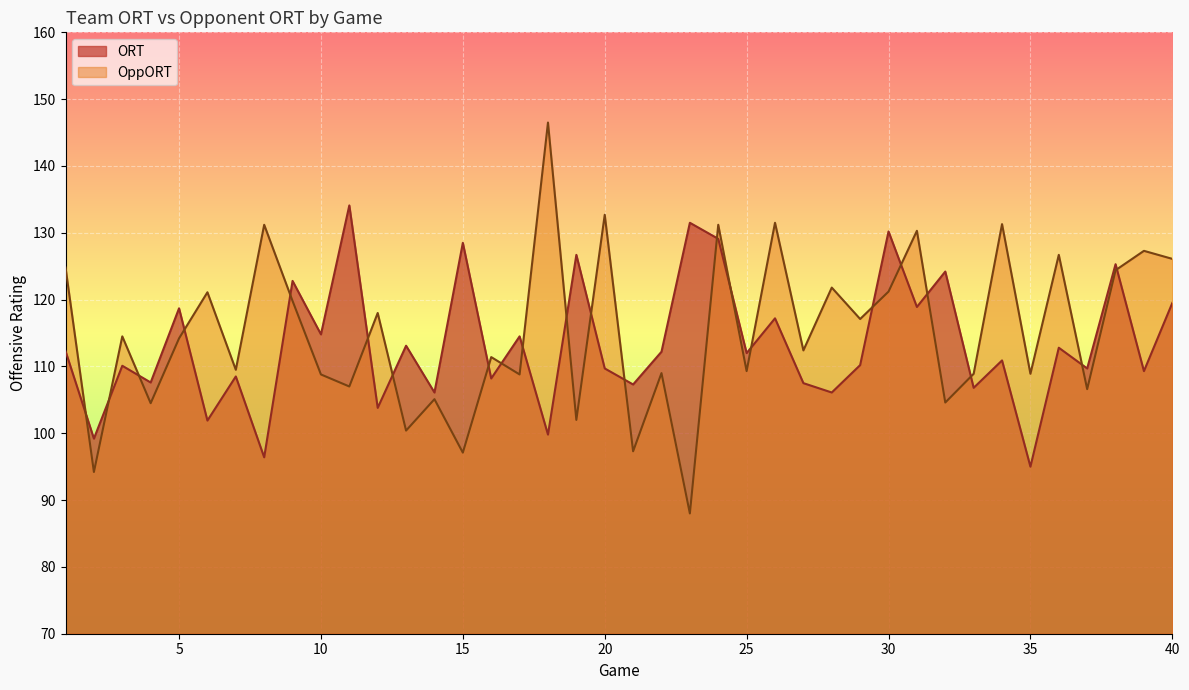

What is the value of the ORT point at the 28th from the left?

106.1